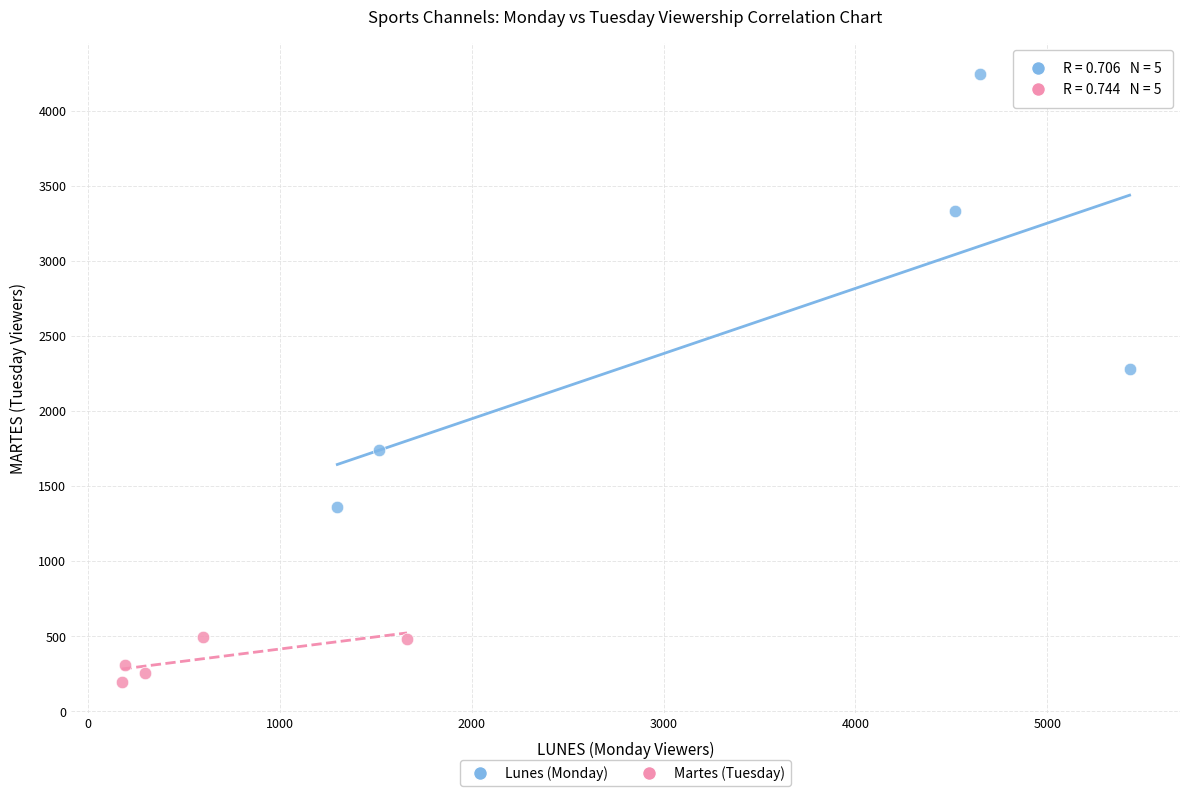

Which series contains the lowest Y value?

Martes (Tuesday)